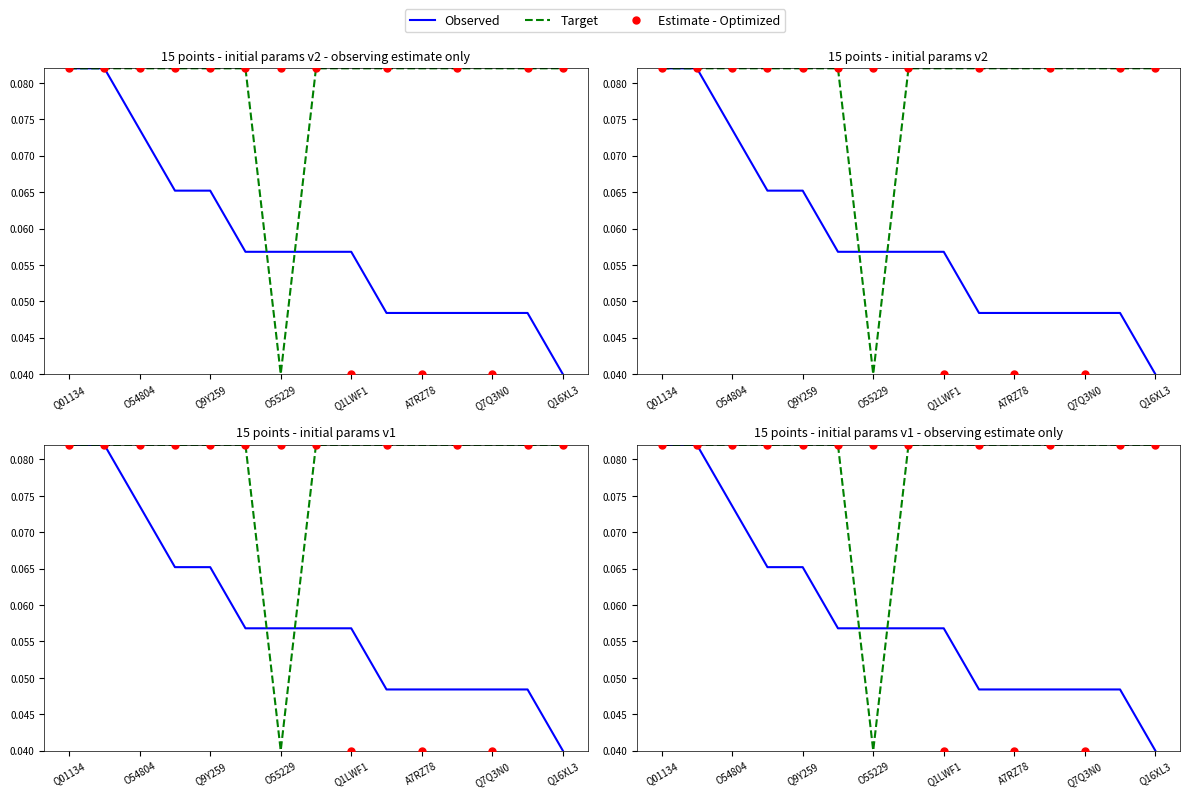

What is the total value across all series at Q01134?

0.2